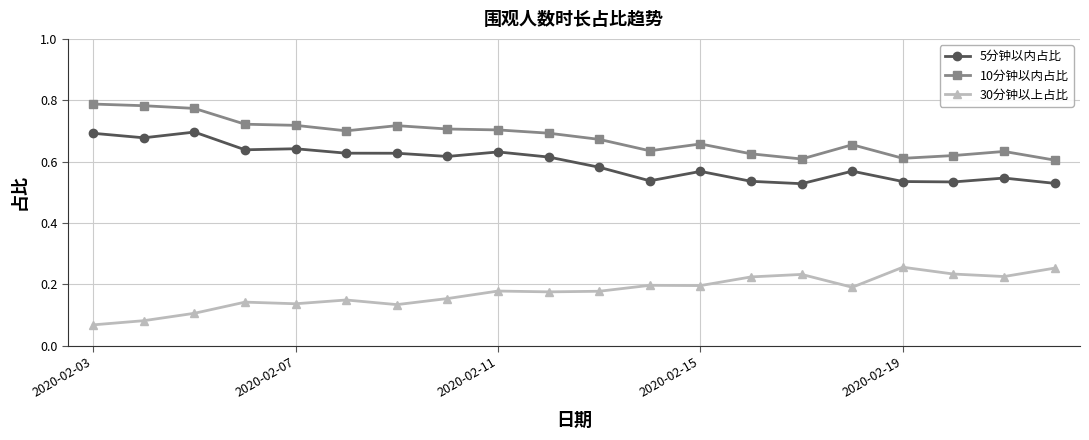

What is the sum of all 10分钟以内占比 values?

13.6